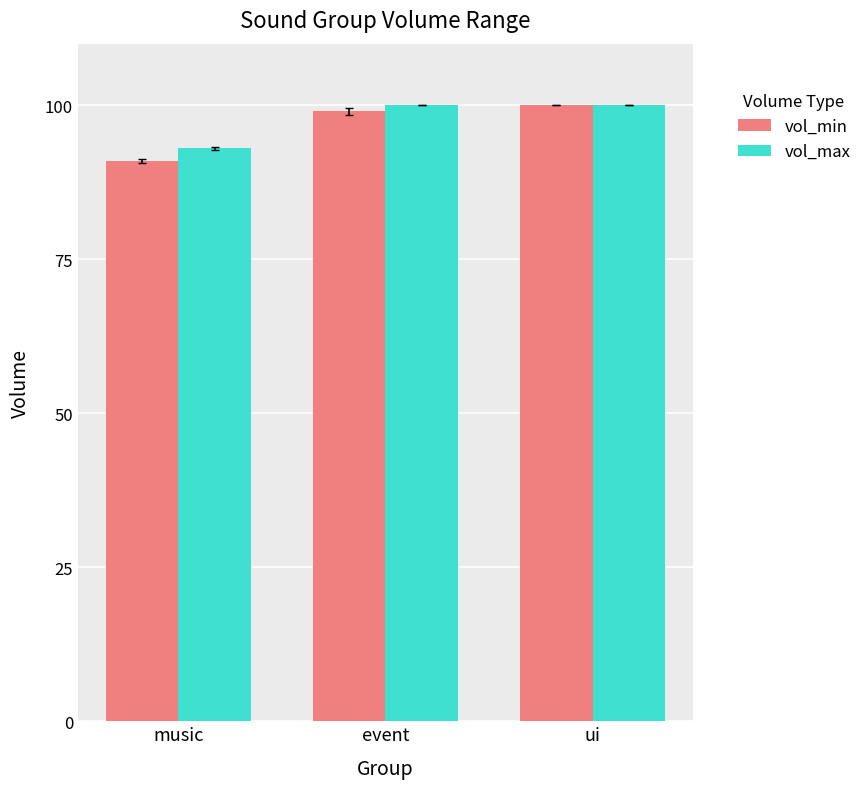

What is the difference between the maximum and minimum values in the vol_min series?

9